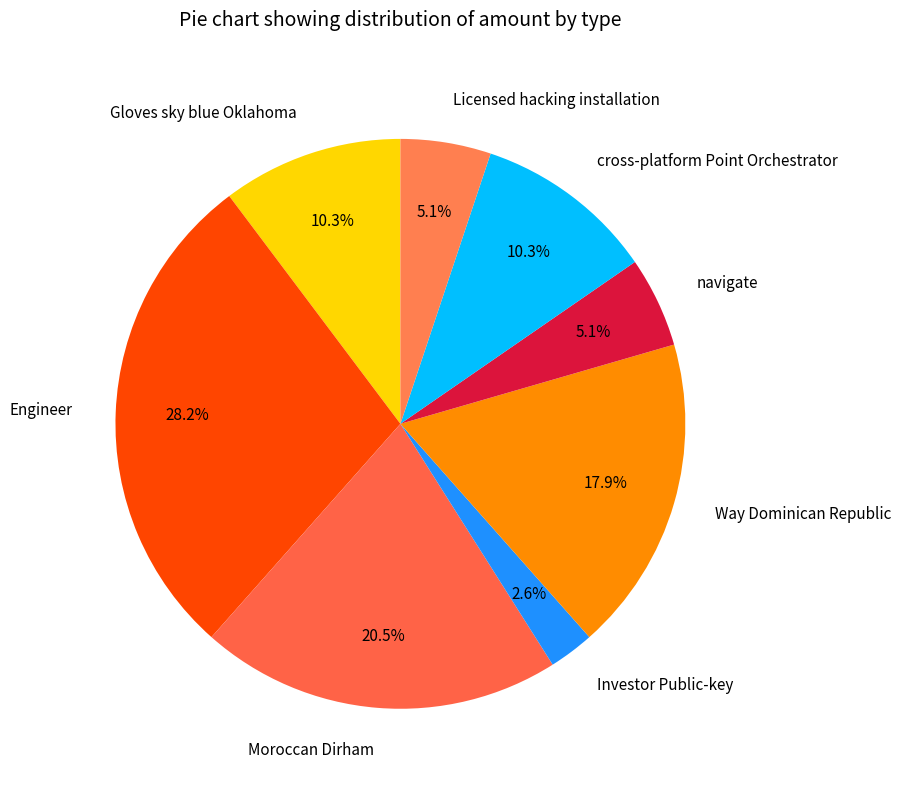

What percentage is the cross-platform Point Orchestrator slice, to the nearest percent?

10%